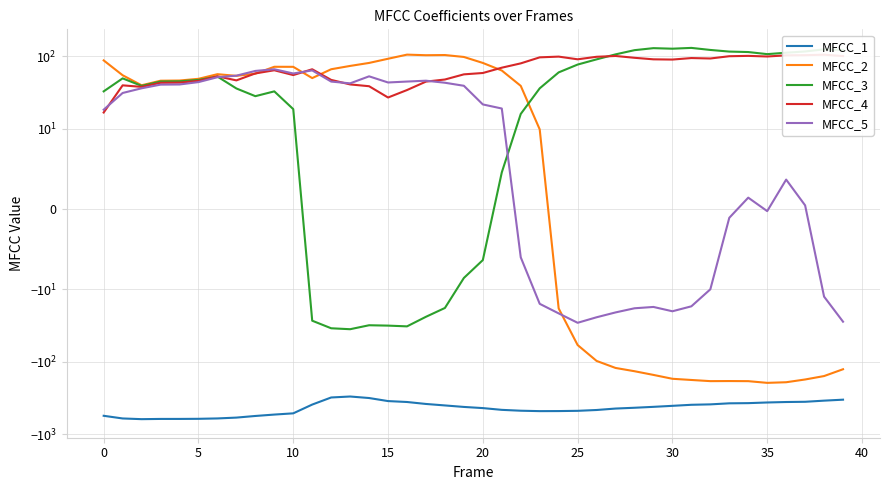

What value does the MFCC_3 series have at 14?

-31.4